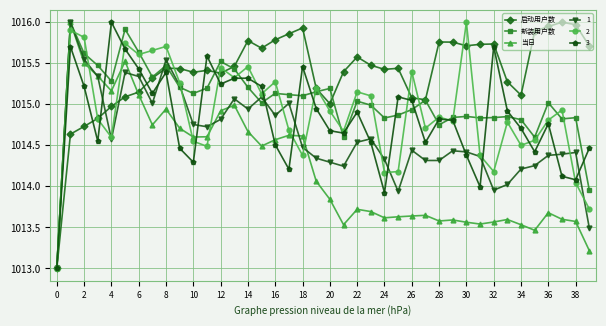

What are all the series names shown in the legend?

启动用户数, 新装用户数, 当日, 1, 2, 3